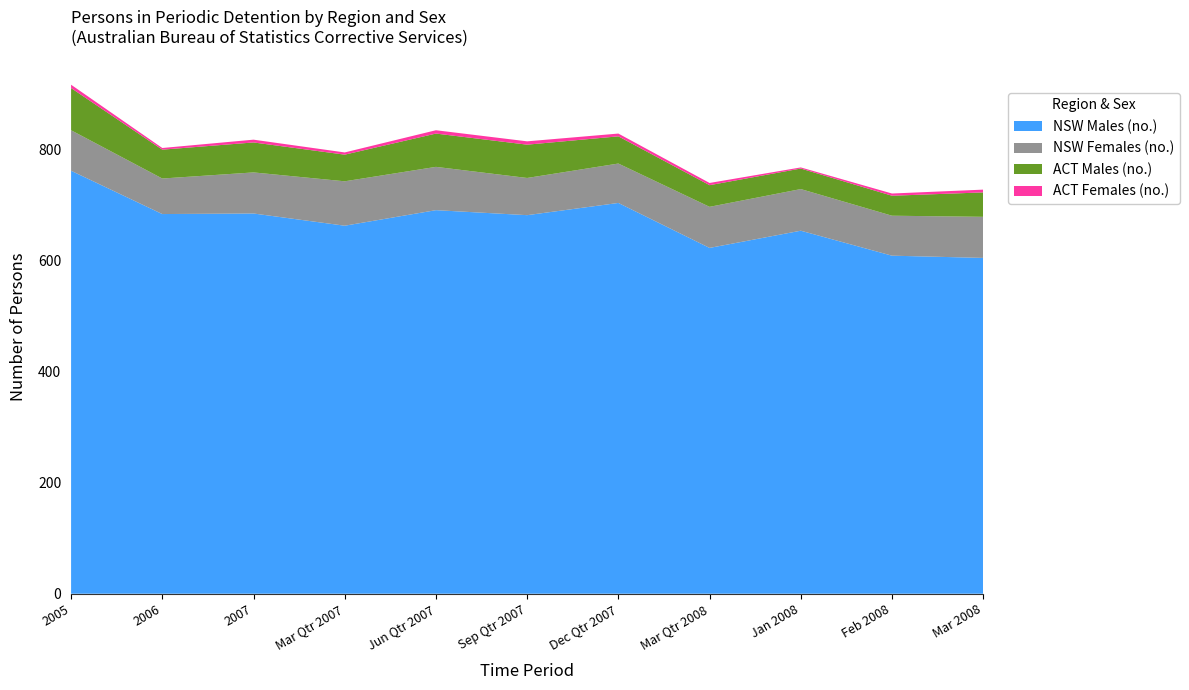

Reading right to left, transcribe all the data shown in this chart.

NSW Males (no.): 605	609	654	623	704	682	691	663	685	684	762
NSW Females (no.): 74	72	75	74	71	67	78	80	74	64	73
ACT Males (no.): 44	36	37	39	49	60	60	48	54	52	76
ACT Females (no.): 5	4	2	4	5	6	6	4	5	3	6